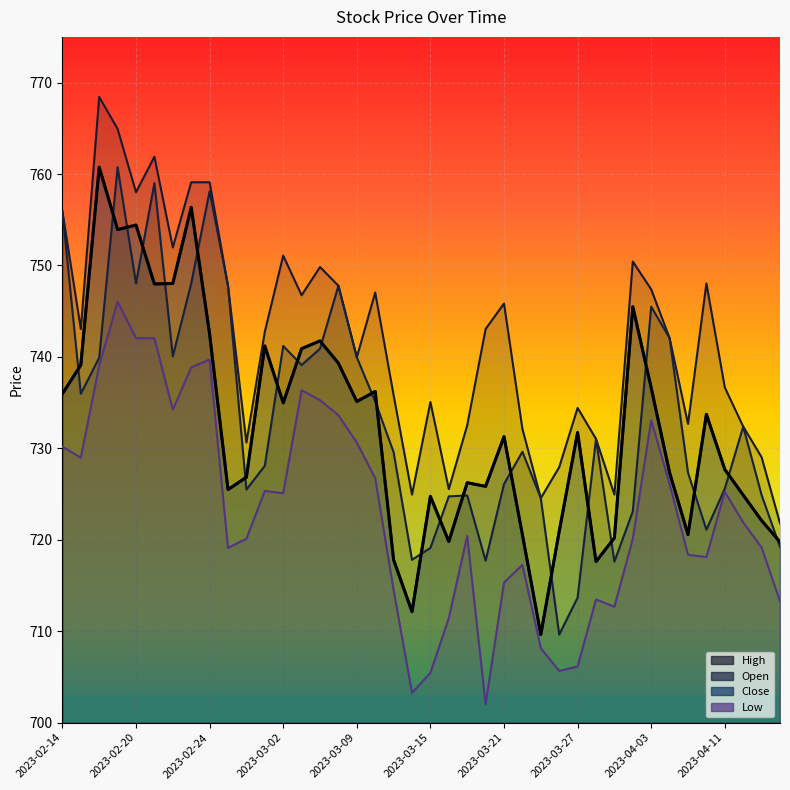

True or false: Open and Close cross at least once.

True